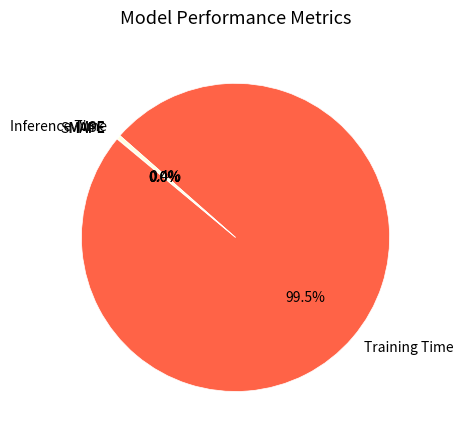

Between Training Time and Inference Time, which is larger?

Training Time